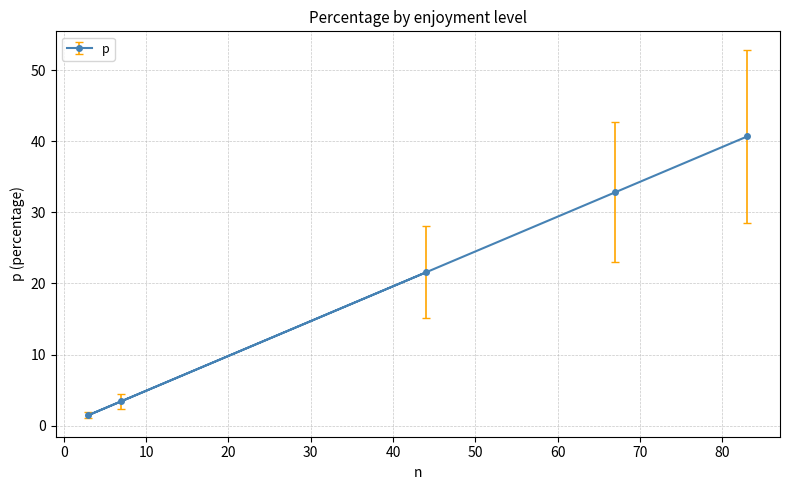

How many values are below 21?

2